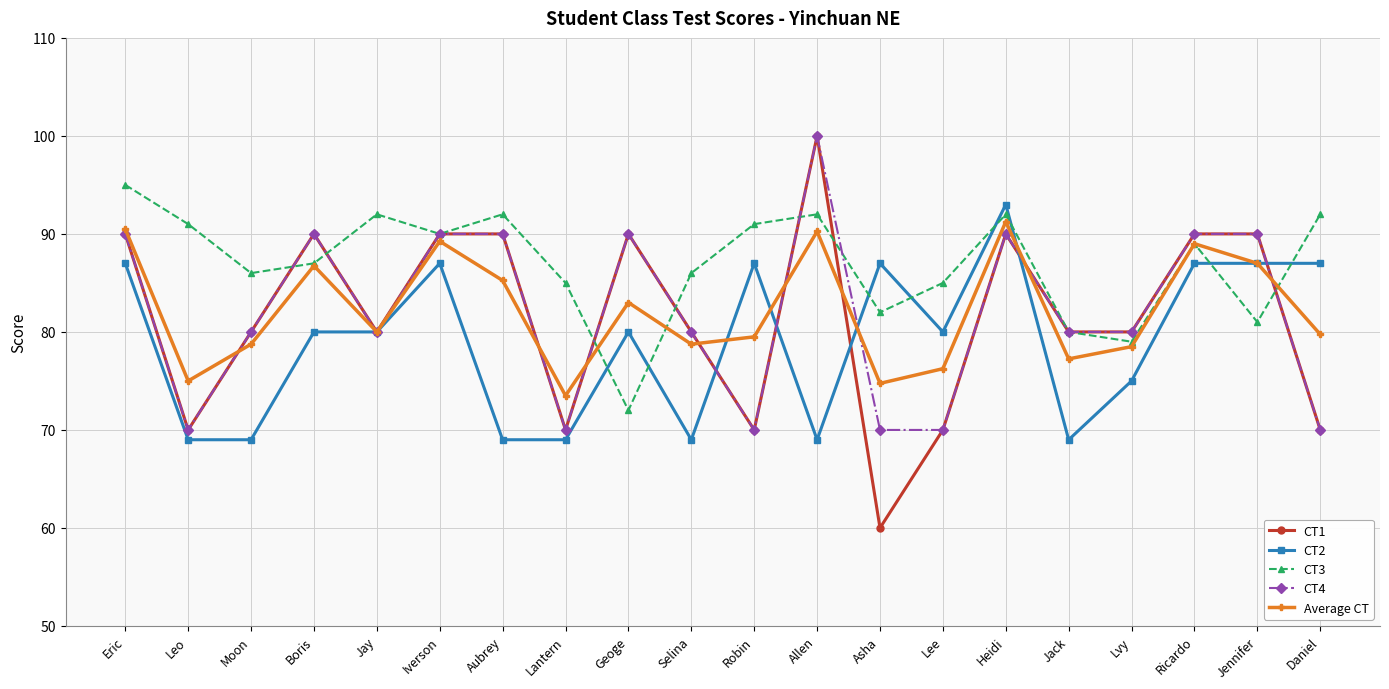

What is the approximate value of CT1 at Asha?

60.0